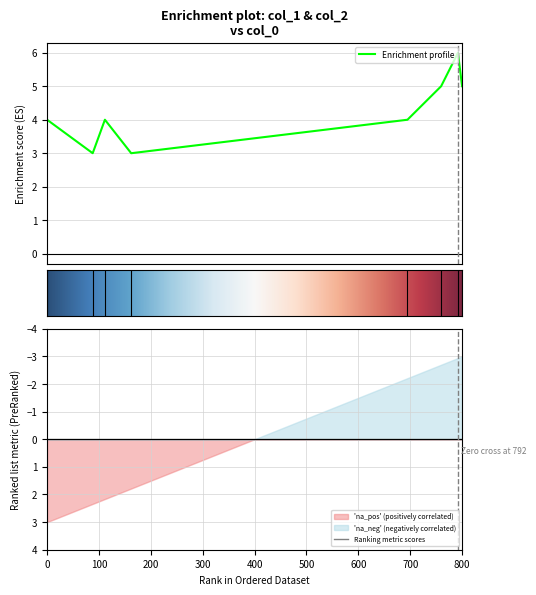

What is the difference between the second highest and second lowest values?

2